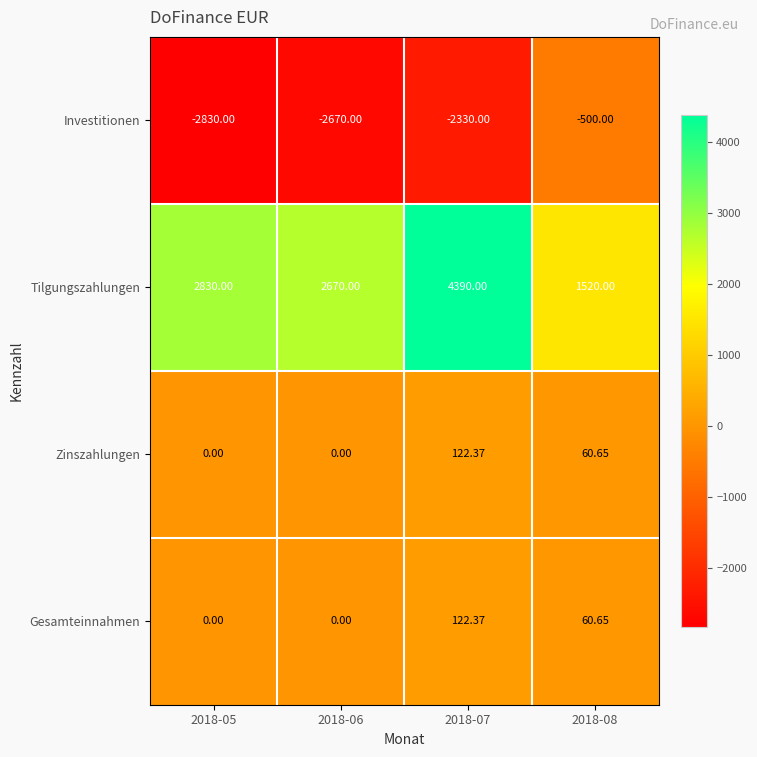

Which series changed the most between 2018-05 and 2018-08?

Investitionen